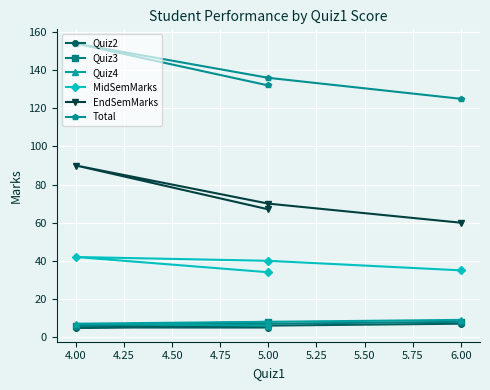

Which has a higher value, 4.00 or 6.00?

6.00